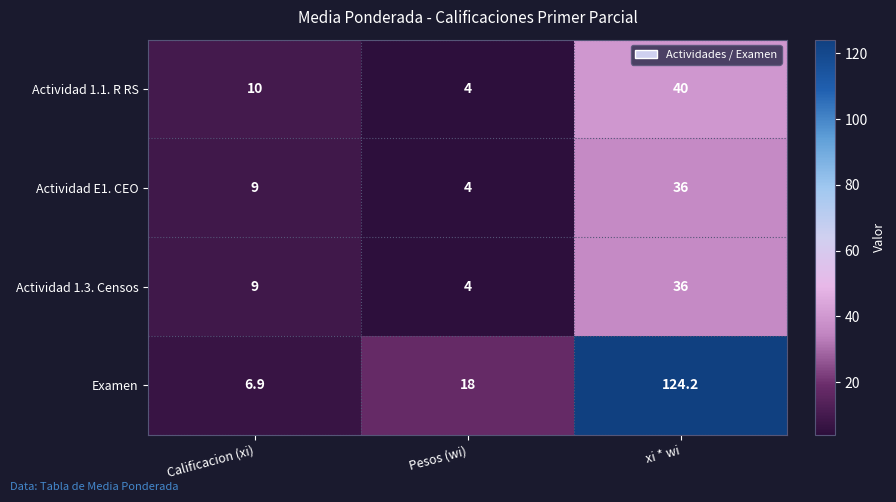

Count the Actividad E1. CEO values in the range 4 to 36.

3